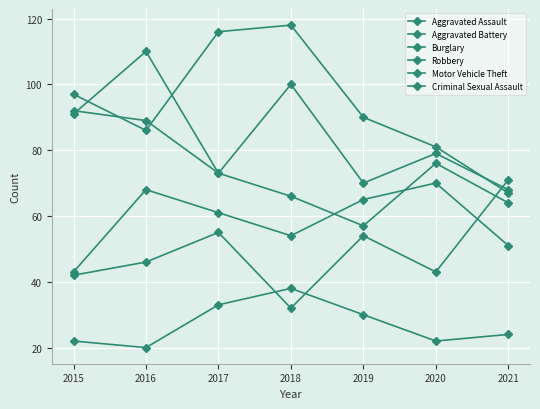

Reading right to left, transcribe all the data shown in this chart.

Aggravated Assault: 71	43	54	32	55	46	42
Aggravated Battery: 51	70	65	54	61	68	43
Burglary: 67	81	90	118	116	86	97
Robbery: 64	76	57	66	73	110	91
Motor Vehicle Theft: 68	79	70	100	73	89	92
Criminal Sexual Assault: 24	22	30	38	33	20	22